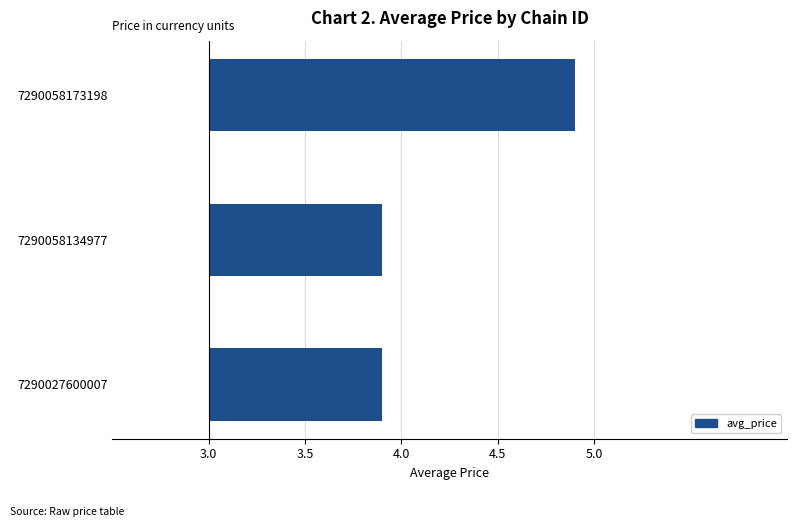

Between 7290058173198 and 7290027600007, which is larger?

7290058173198